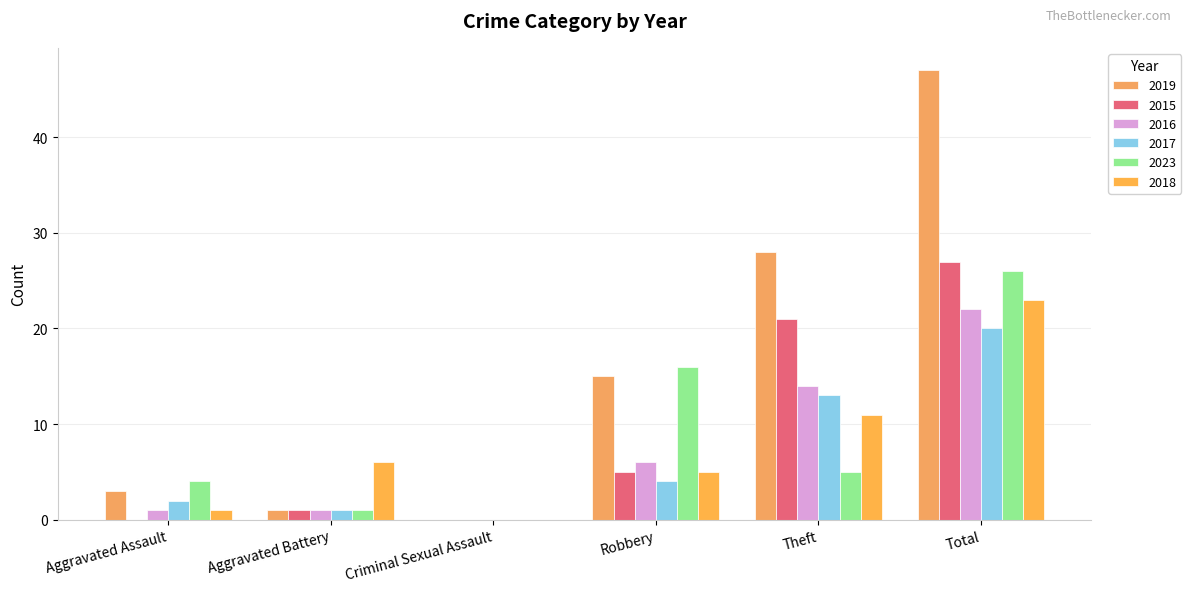

List the series in order of their peak value, lowest first.

2017, 2016, 2018, 2023, 2015, 2019